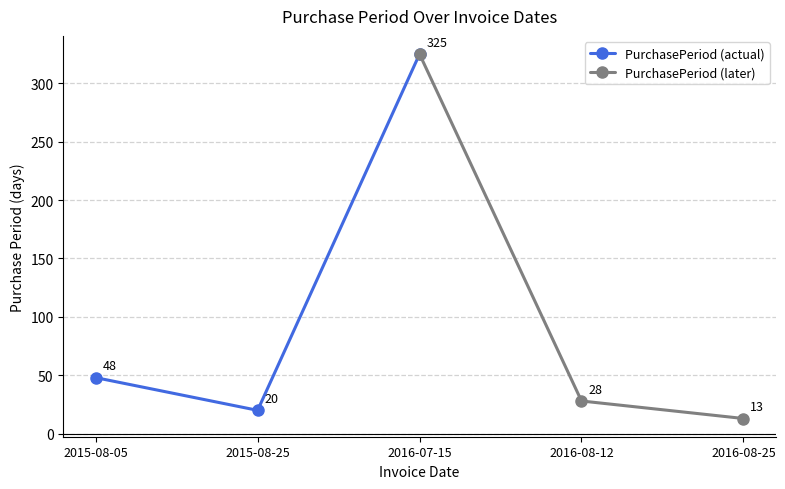

What are all the series names shown in the legend?

PurchasePeriod (actual), PurchasePeriod (later)